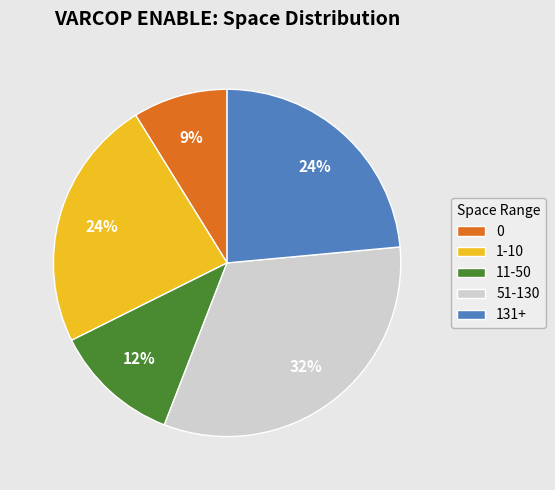

How many segments does this pie chart have?

5